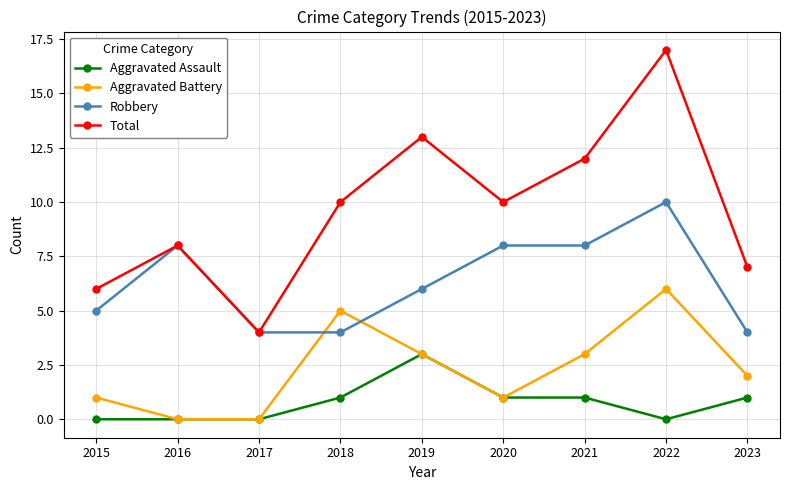

What is the value of the Aggravated Assault point at the 5th from the left?

3